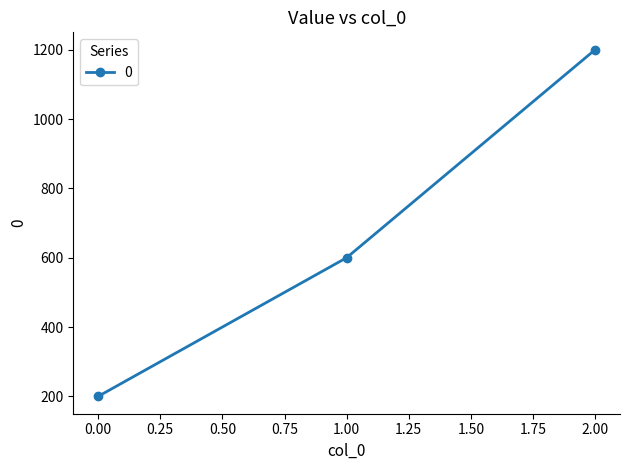

The value at 1.00 is 600. True or false?

True